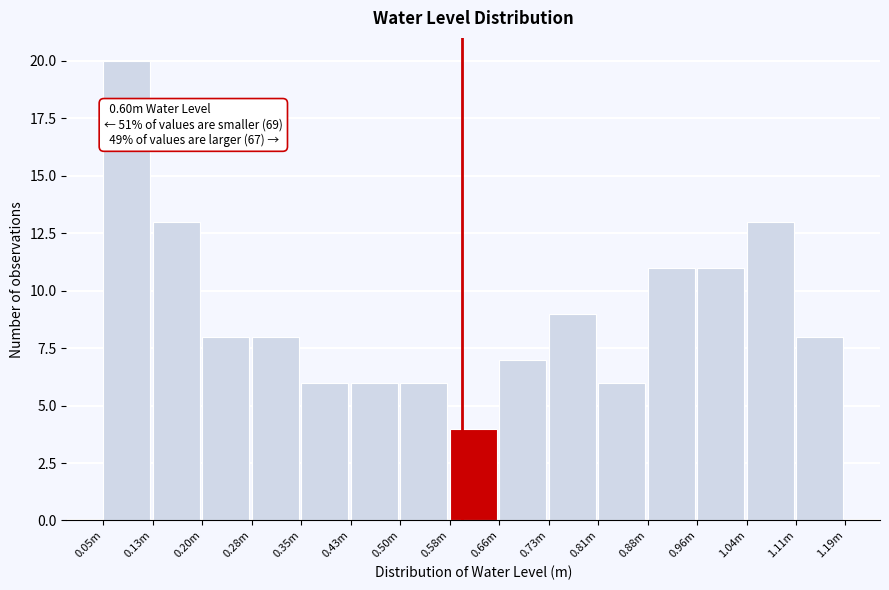

Reading left to right, what are all the values shown in this chart?

0.05m=20	0.13m=13	0.20m=8	0.28m=8	0.35m=6	0.43m=6	0.50m=6	0.58m=4	0.66m=7	0.73m=9	0.81m=6	0.88m=11	0.96m=11	1.04m=13	1.11m=8